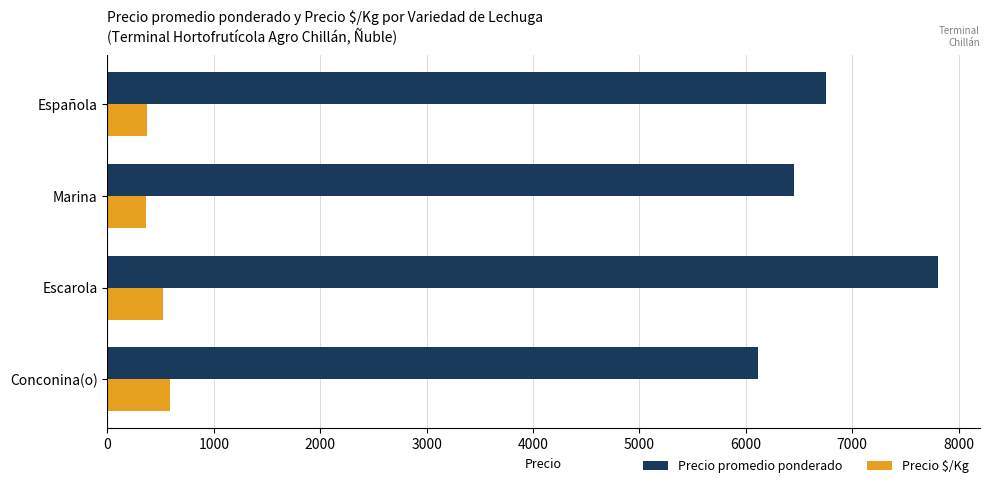

What is the difference between the Precio promedio ponderado values at Española and Marina?

300